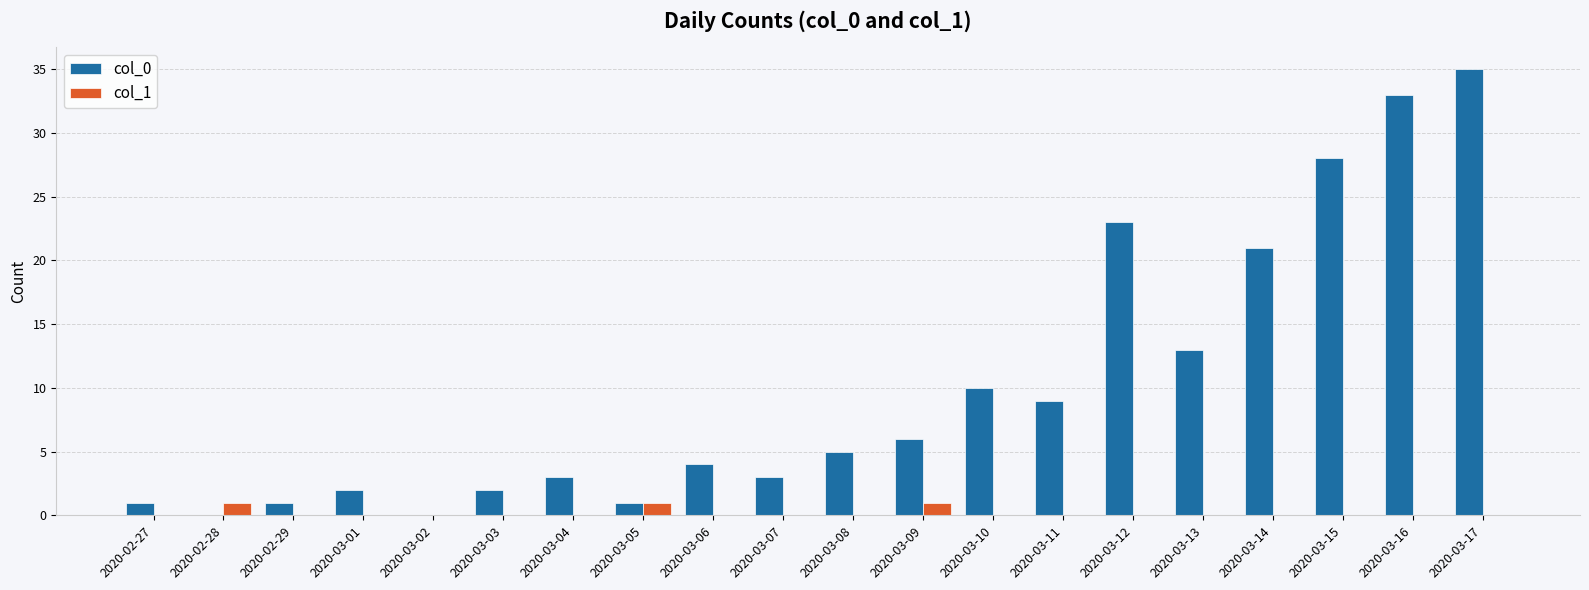

What is the highest value of the col_0 series?

35